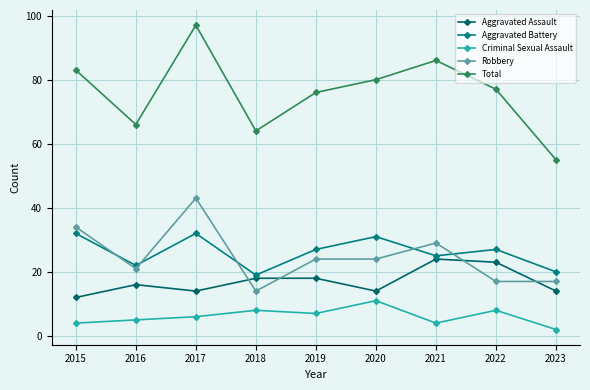

At which category is the sum across all series the highest?

2017